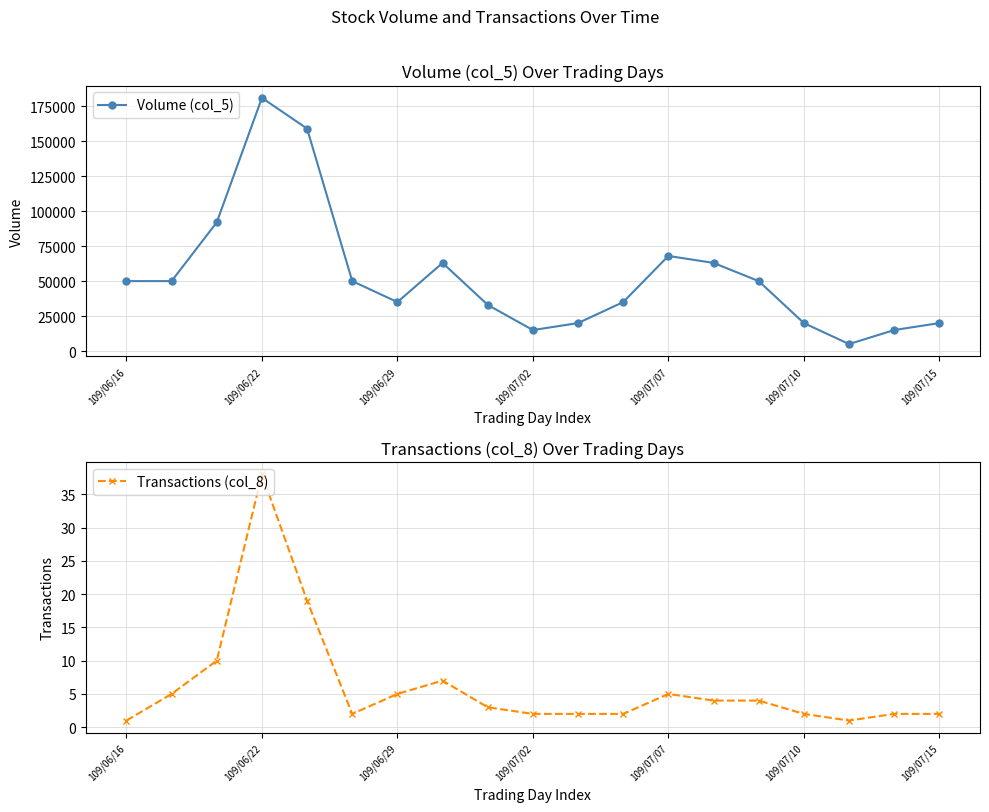

How many data points does each series have?

19